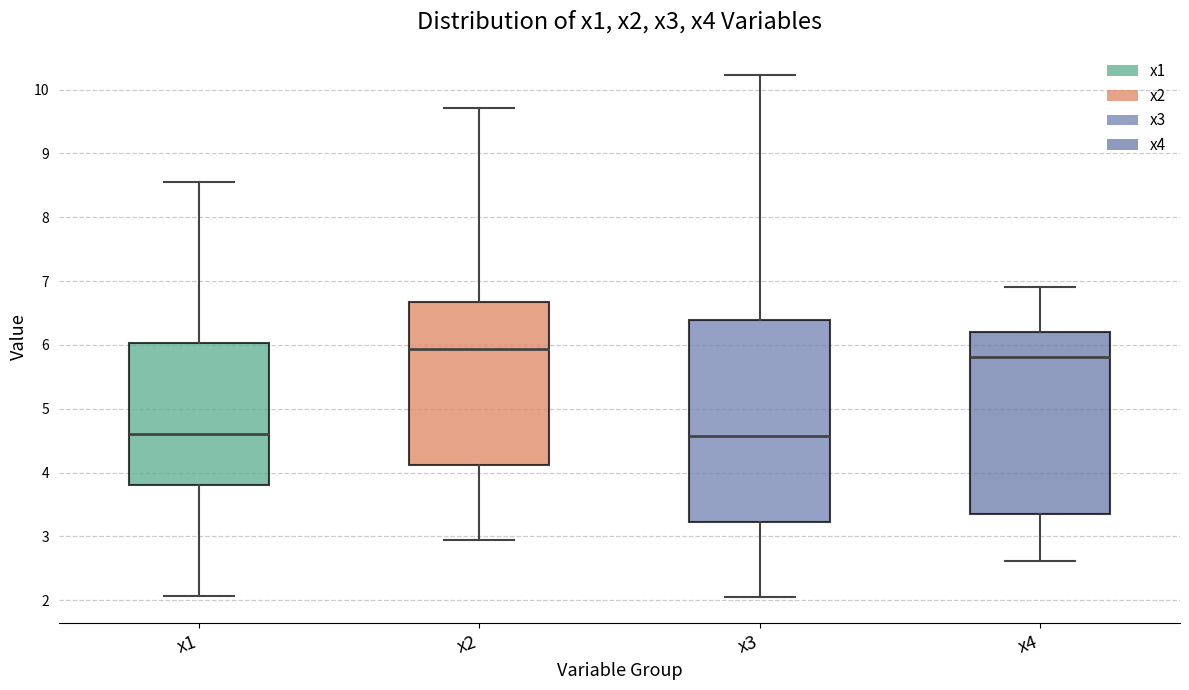

Reading left to right, transcribe this box plot: for each box, give where its median line is, the range the box spans, and where its two whiskers end, as read against the y-axis. The values are not printed on the chart, so give them approximately, as read against the axis.

x1: median 4.6, box 3.8 to 6.0, whiskers 2.1 to 8.6
x2: median 5.9, box 4.1 to 6.7, whiskers 2.9 to 9.7
x3: median 4.6, box 3.2 to 6.4, whiskers 2.0 to 10.2
x4: median 5.8, box 3.4 to 6.2, whiskers 2.6 to 6.9